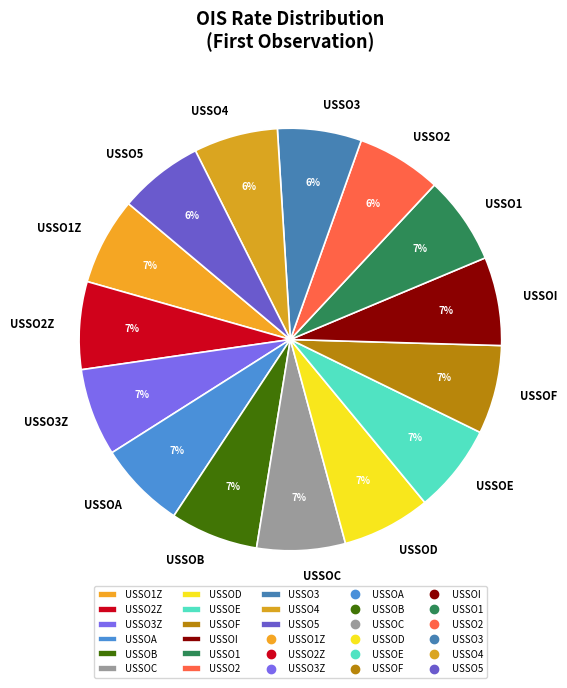

To the nearest percent, what is the average slice percentage?

7%